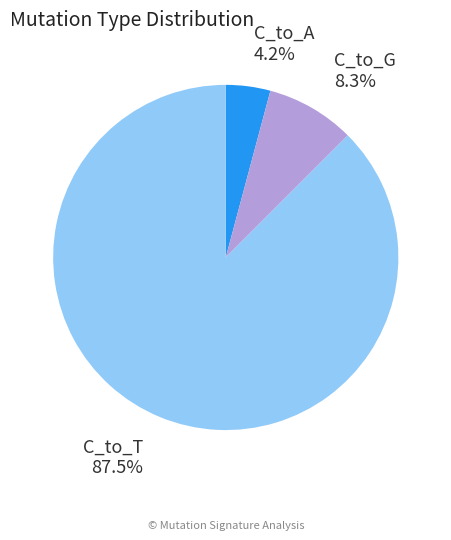

Rank the categories by value from highest to lowest.

C_to_T, C_to_G, C_to_A